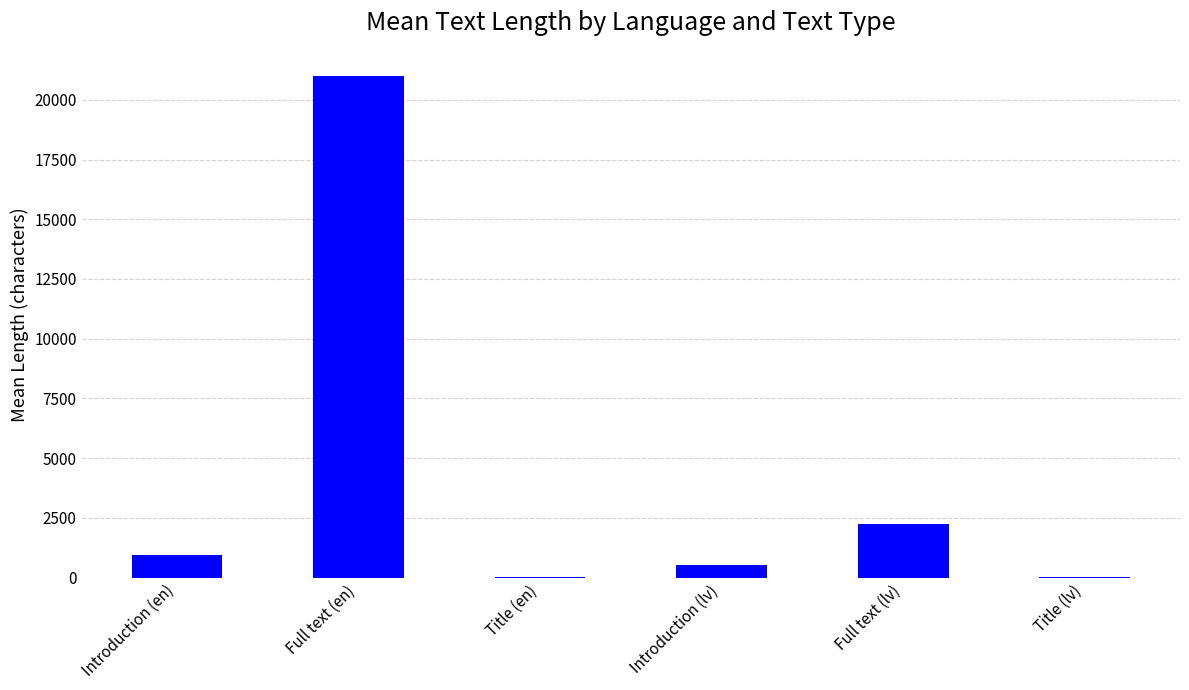

What is the sum of all values?

24790.0